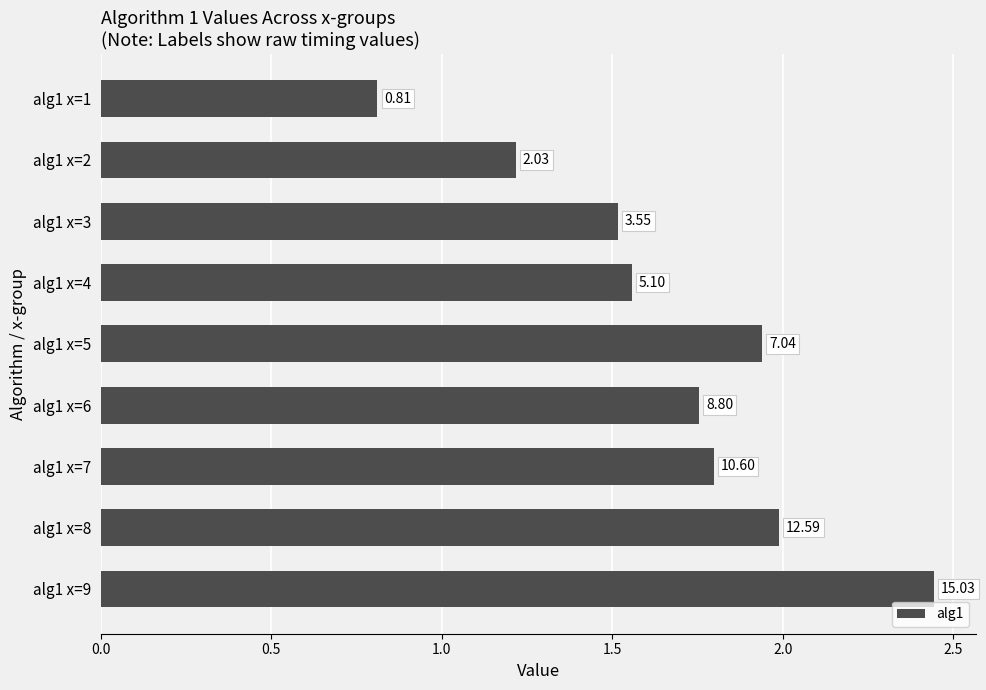

How many bars are there in total?

9